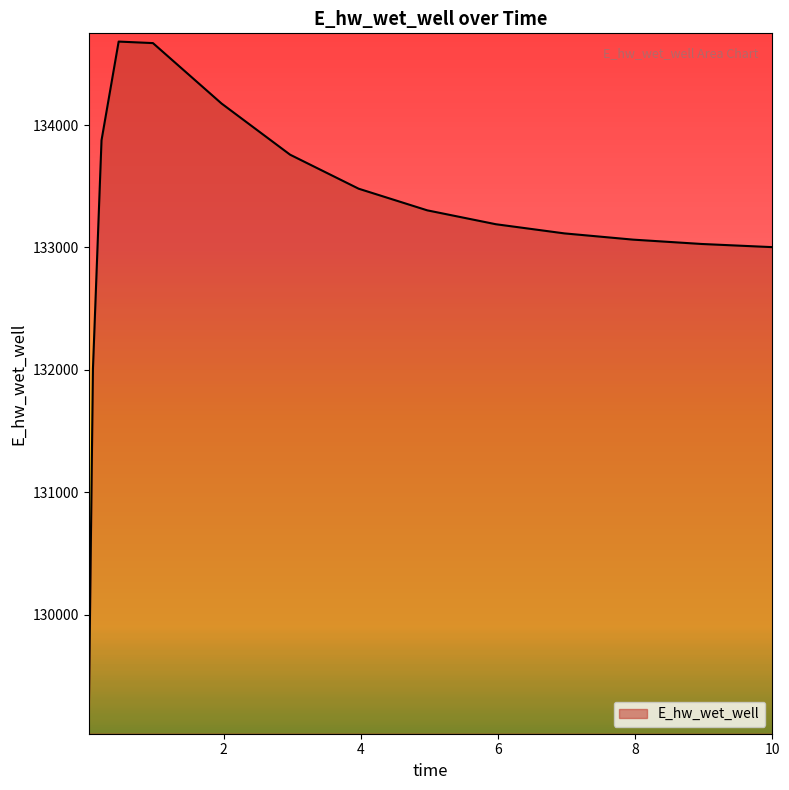

What is the smallest value displayed?

129090.5